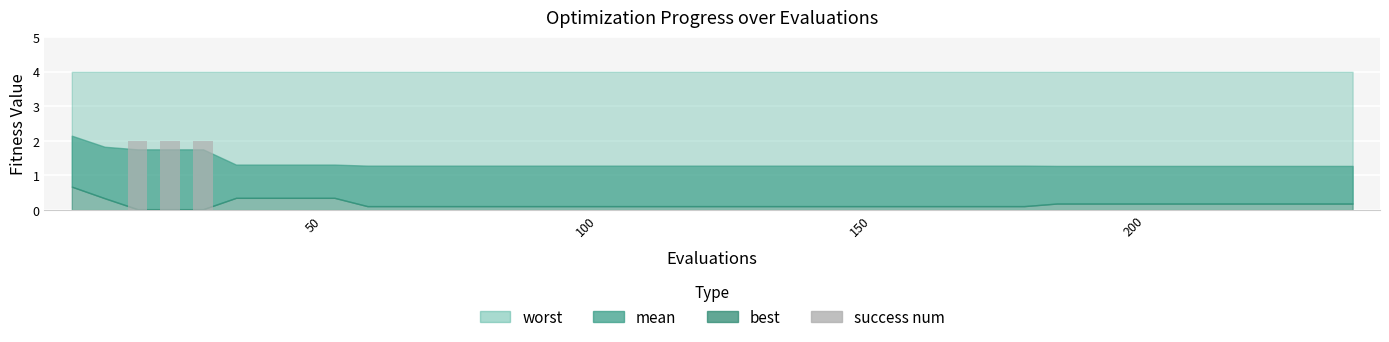

What is the sum of all values?

6